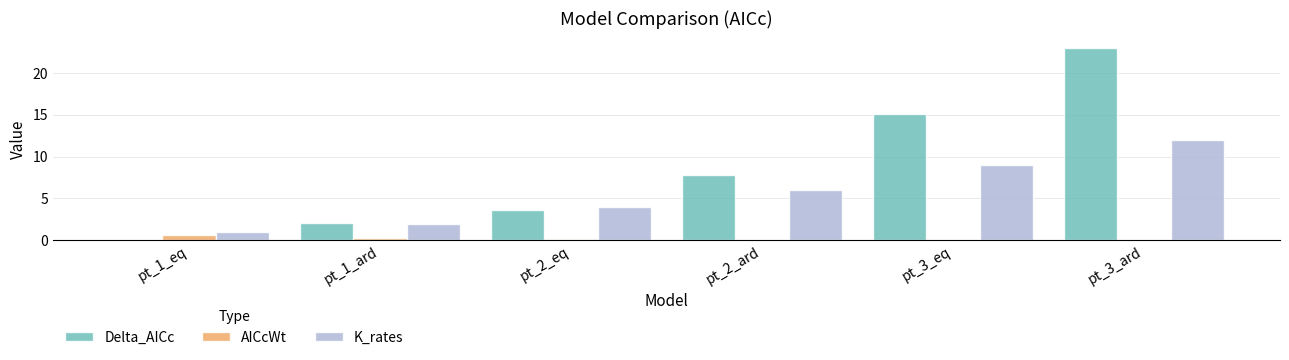

At which category is the sum across all series the highest?

pt_3_ard